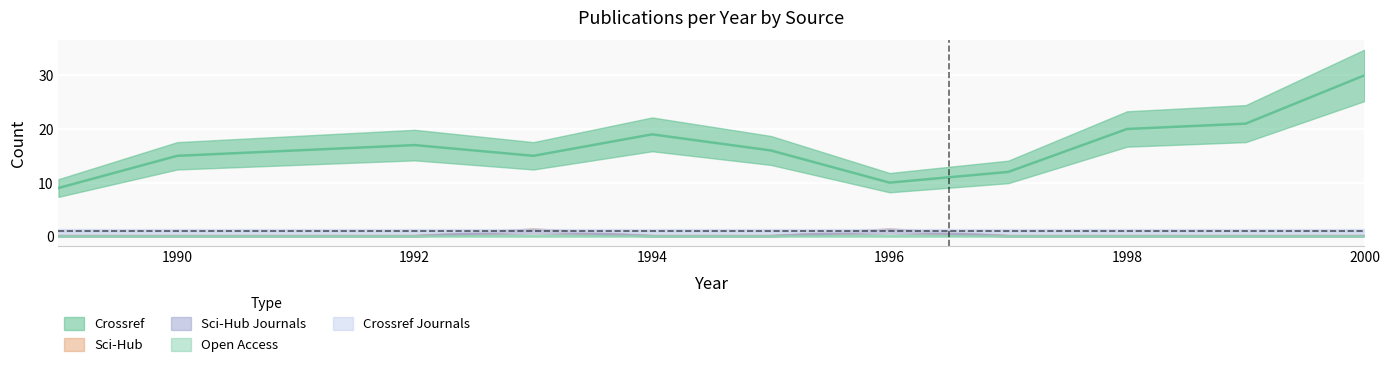

Reading right to left, what are all the values shown in this chart?

crossref: 2000=30	1999=21	1998=20	1997=12	1996=10	1995=16	1994=19	1993=15	1992=17	1991=16	1990=15	1989=9
scihub: 2000=0	1999=0	1998=0	1997=0	1996=1	1995=0	1994=0	1993=1	1992=0	1991=0	1990=0	1989=0
scihub_journals: 2000=0	1999=0	1998=0	1997=0	1996=1	1995=0	1994=0	1993=1	1992=0	1991=0	1990=0	1989=0